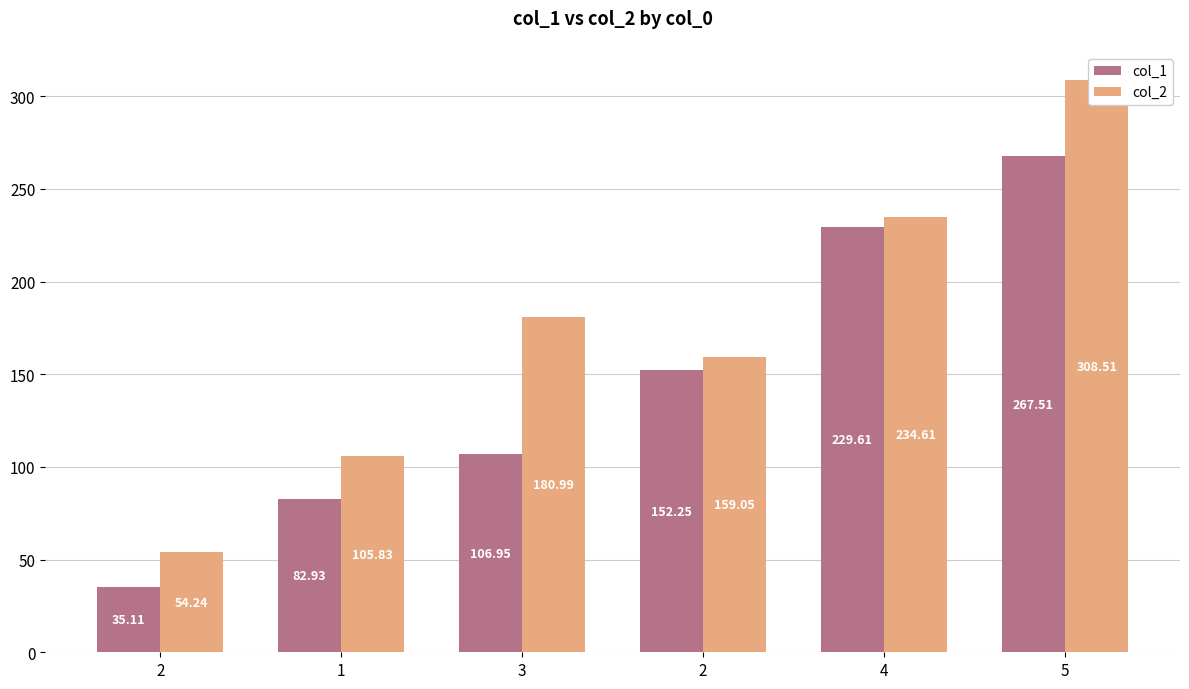

True or false: col_1 has a value of 229.6 at 4.

True